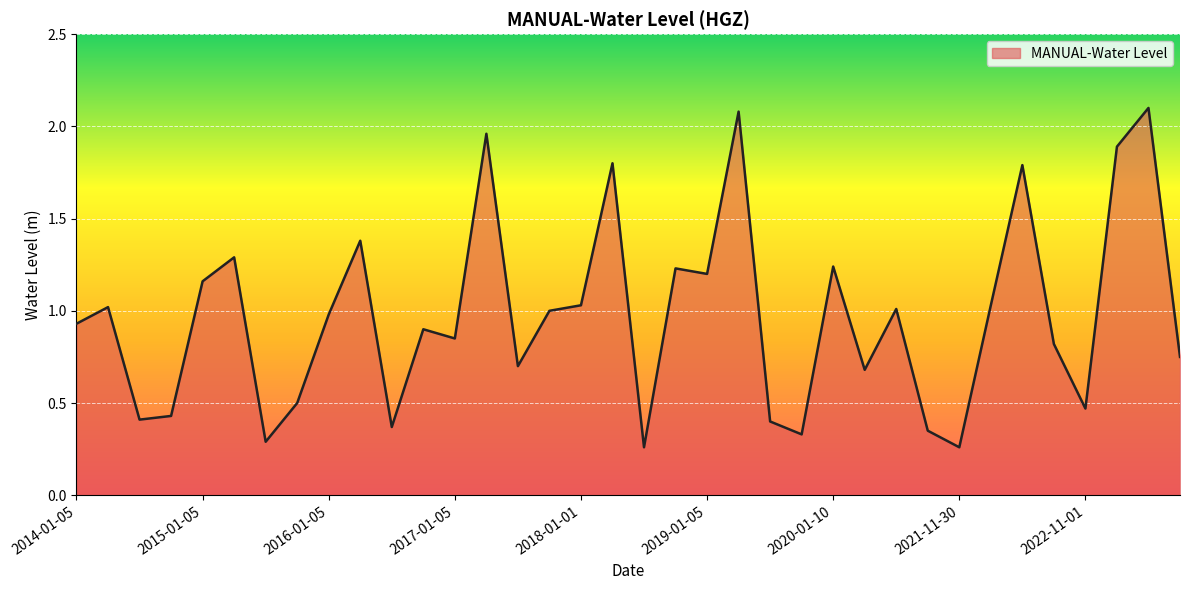

What is the greatest value displayed?

2.1